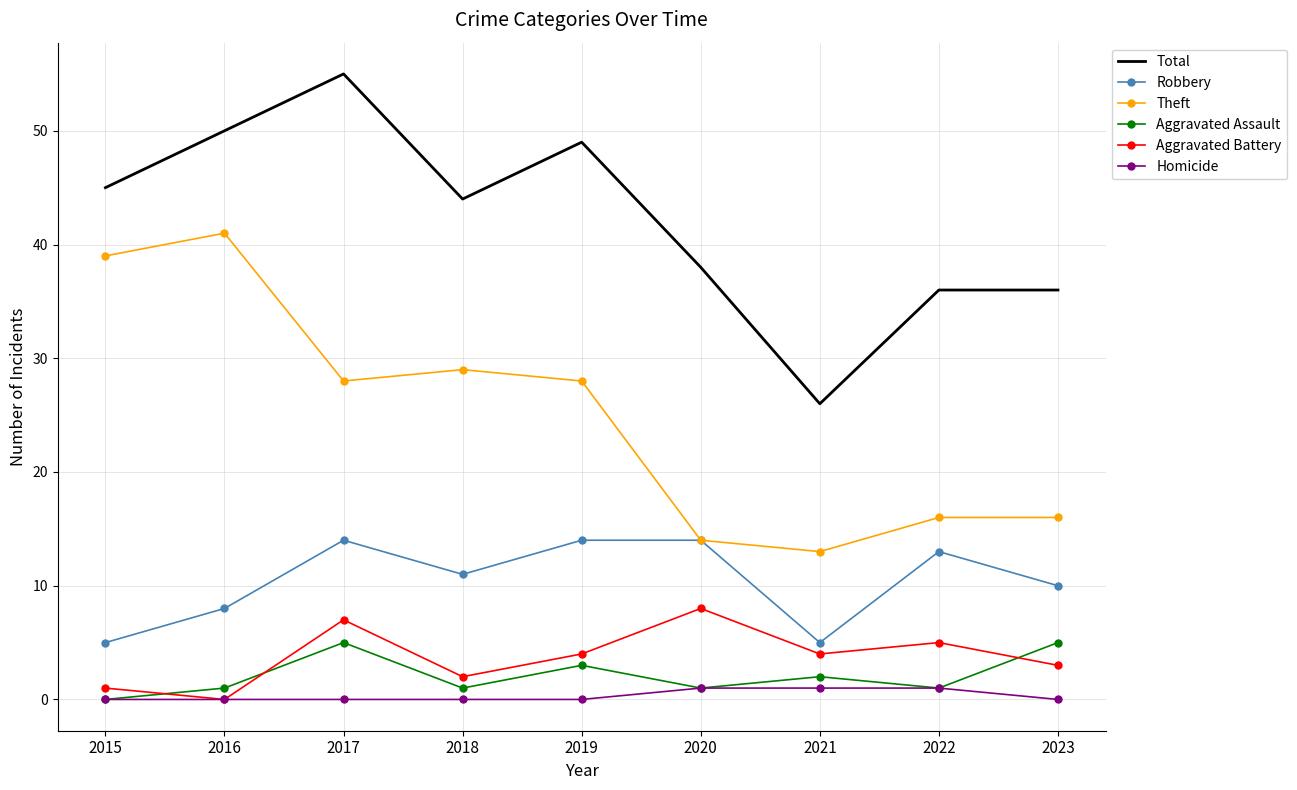

Reading left to right, extract all data points from this chart.

Total: 2015=45	2016=50	2017=55	2018=44	2019=49	2020=38	2021=26	2022=36	2023=36
Robbery: 2015=5	2016=8	2017=14	2018=11	2019=14	2020=14	2021=5	2022=13	2023=10
Theft: 2015=39	2016=41	2017=28	2018=29	2019=28	2020=14	2021=13	2022=16	2023=16
Aggravated Assault: 2015=0	2016=1	2017=5	2018=1	2019=3	2020=1	2021=2	2022=1	2023=5
Aggravated Battery: 2015=1	2016=0	2017=7	2018=2	2019=4	2020=8	2021=4	2022=5	2023=3
Homicide: 2015=0	2016=0	2017=0	2018=0	2019=0	2020=1	2021=1	2022=1	2023=0